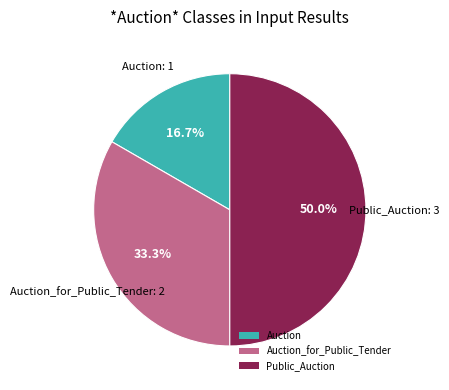

What is the ratio of the value at Auction to the value at Auction_for_Public_Tender?

0.5